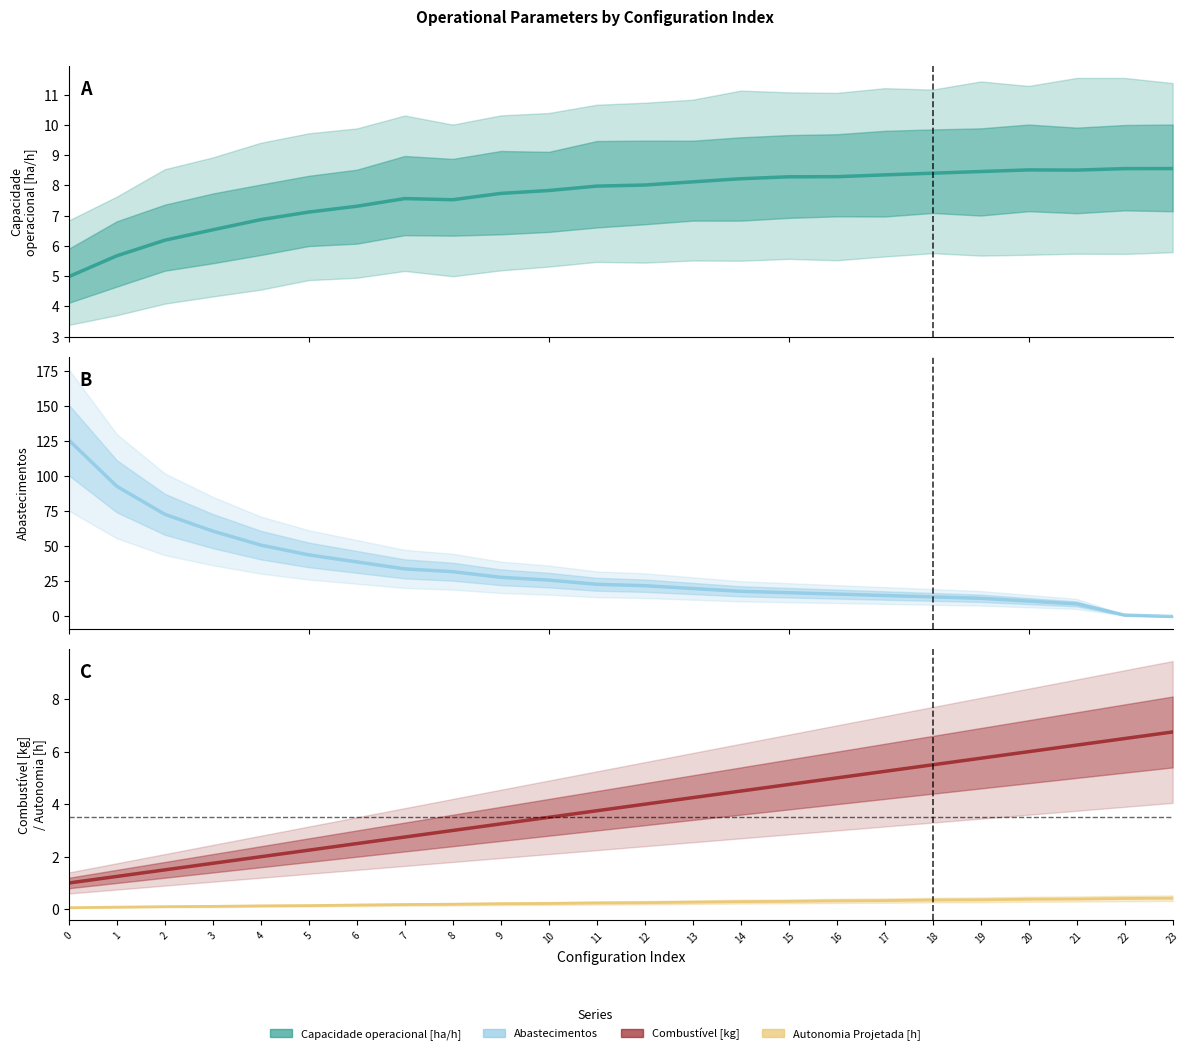

After their last crossing, which series has the higher values: Abastecimentos or Combustível [kg]?

Combustível [kg]